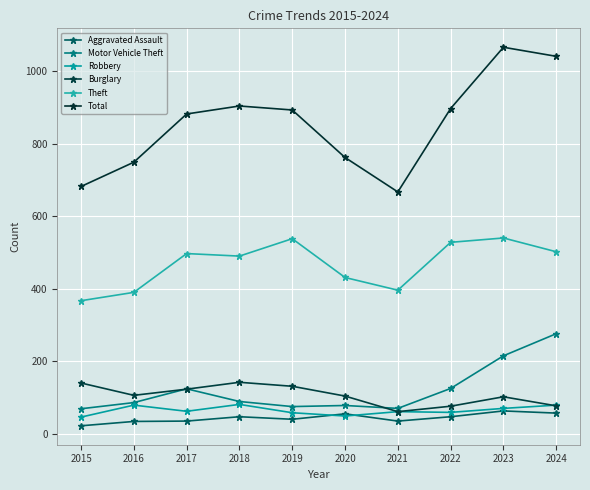

At which category does the chart reach its peak across all series?

2023